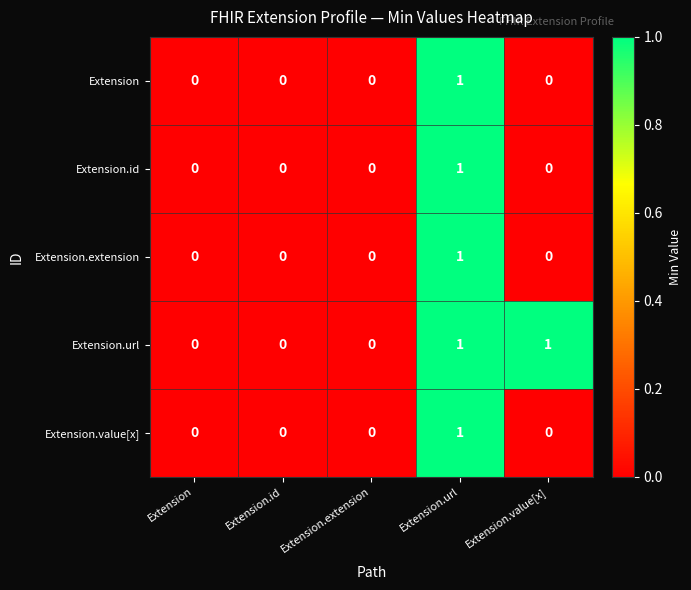

True or false: Extension.url has a value of 2 at Extension.url.

False